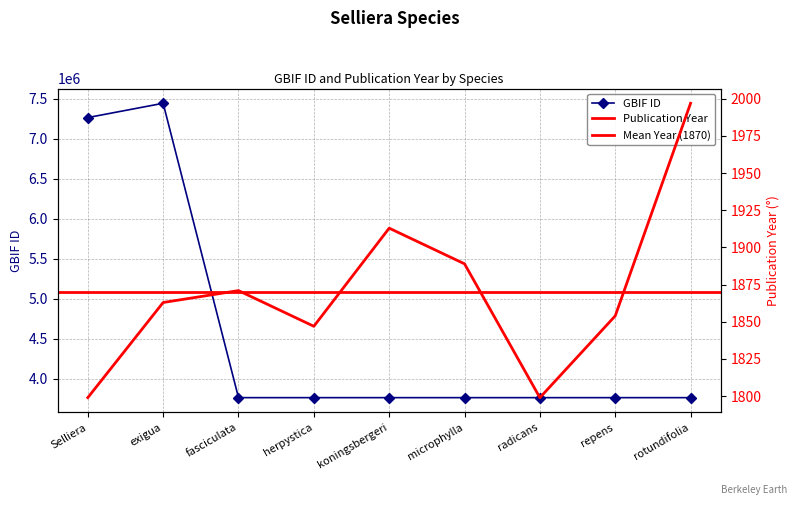

Is it true that gbif_id equals 1804951 at koningsbergeri?

False